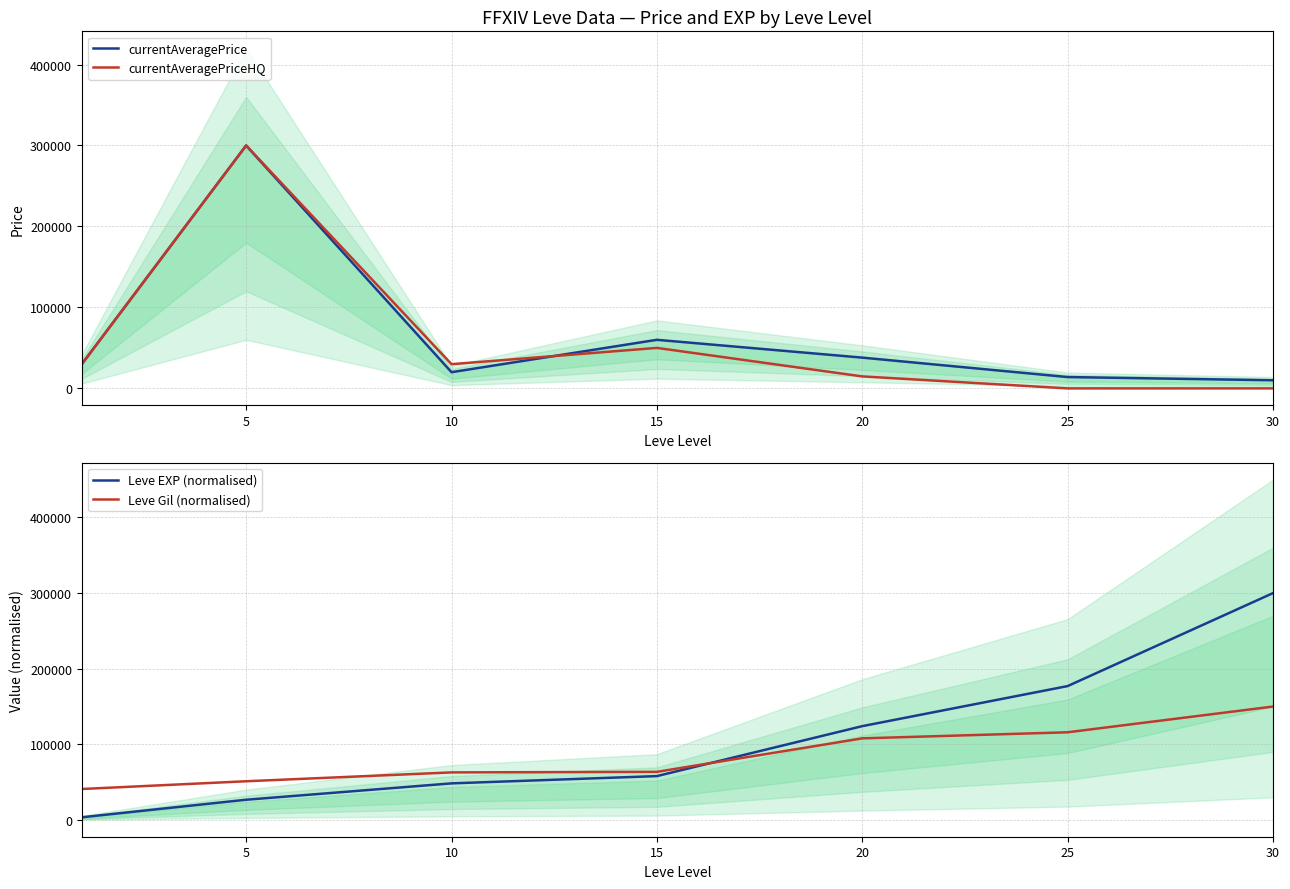

How many data points in Leve Gil (normalised) are less than 63658?

3